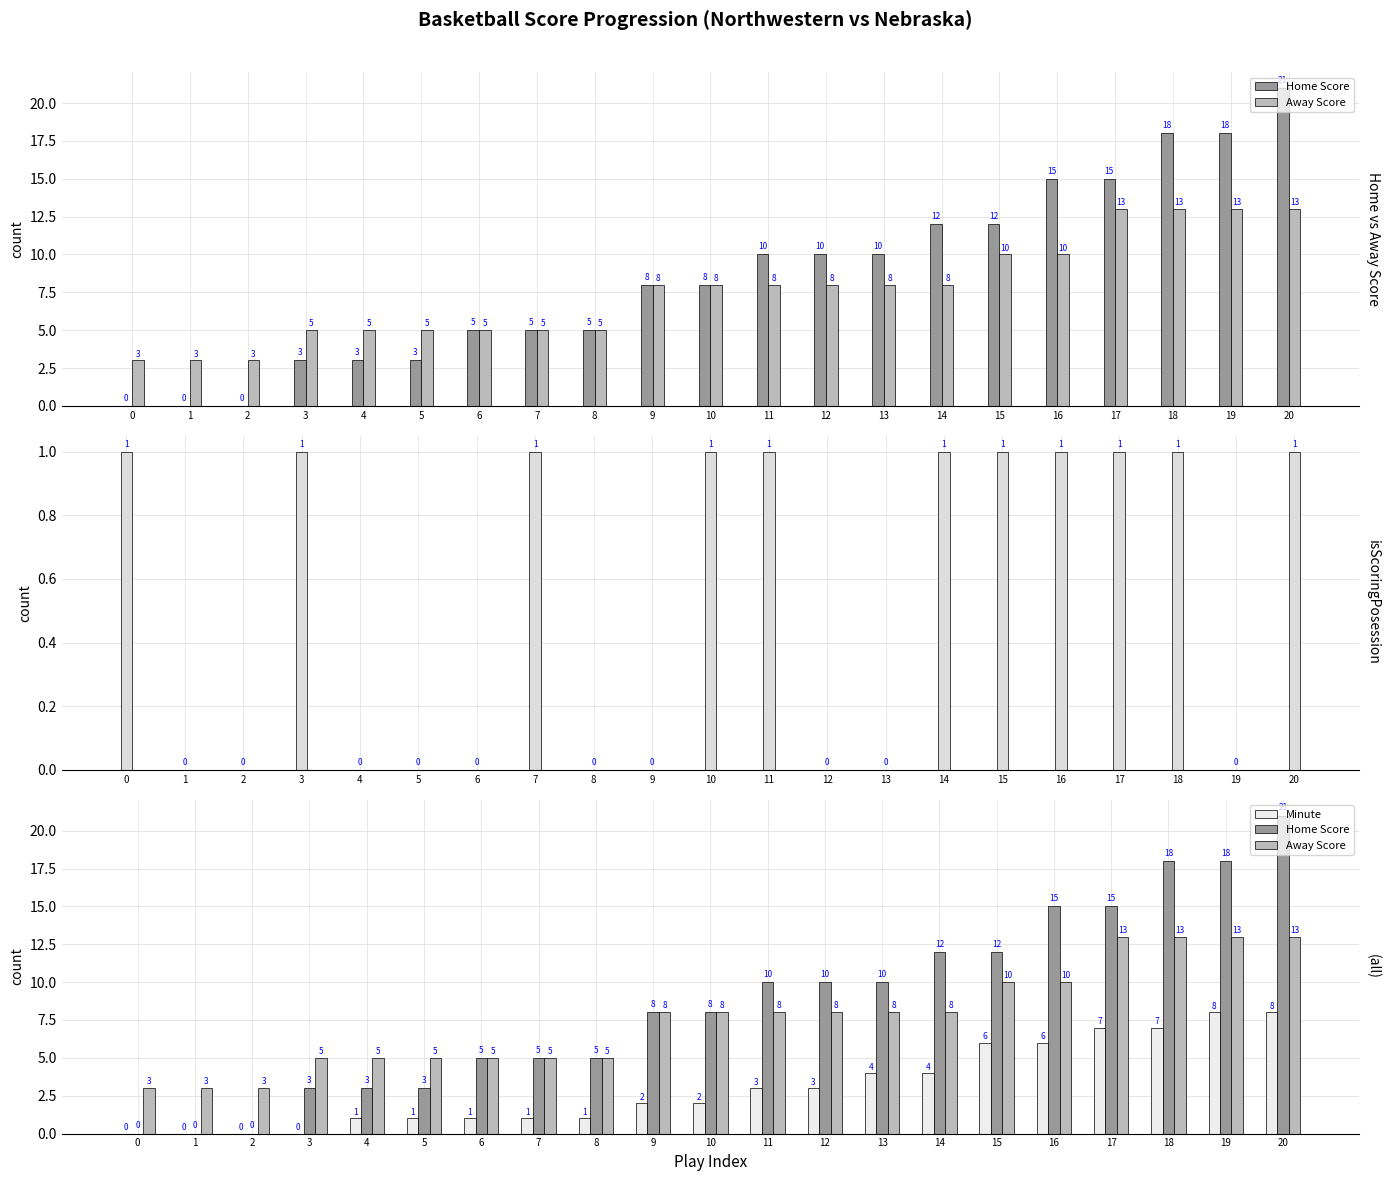

What is the average value of the Away Score series?

8